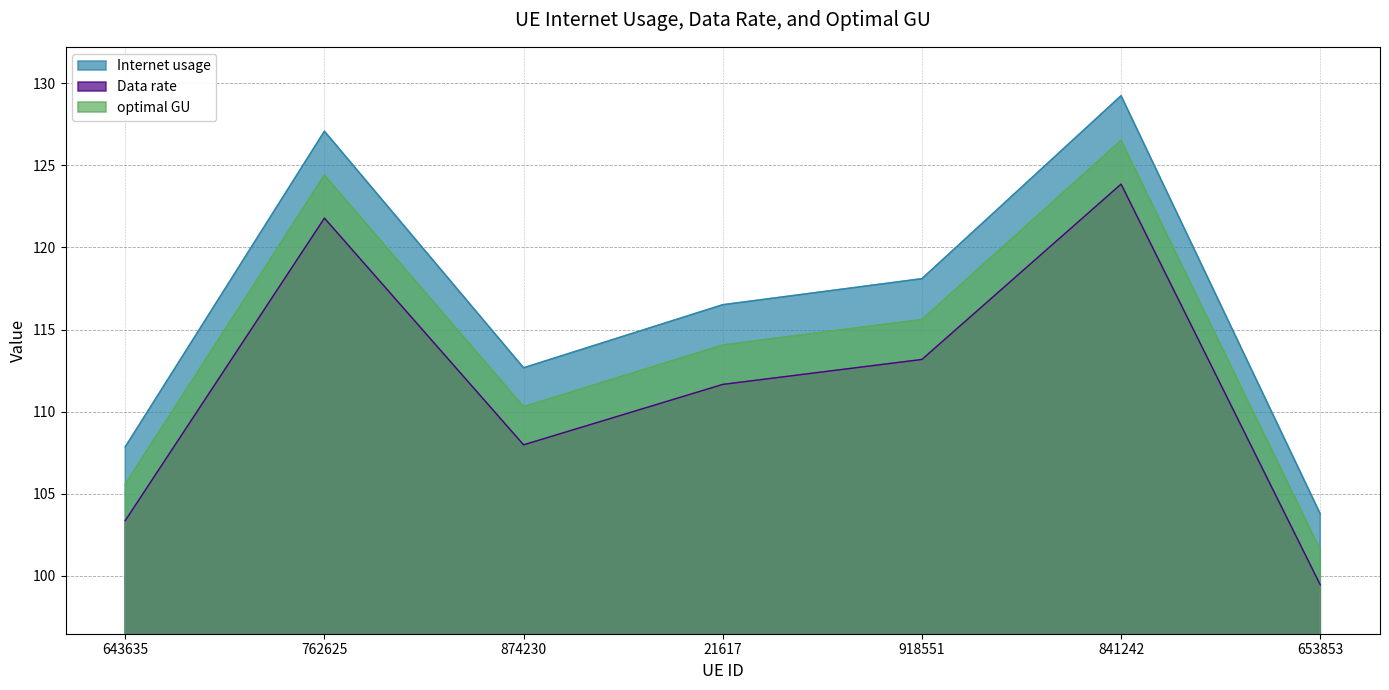

Between 762625 and 918551, which series saw the biggest shift?

Internet usage